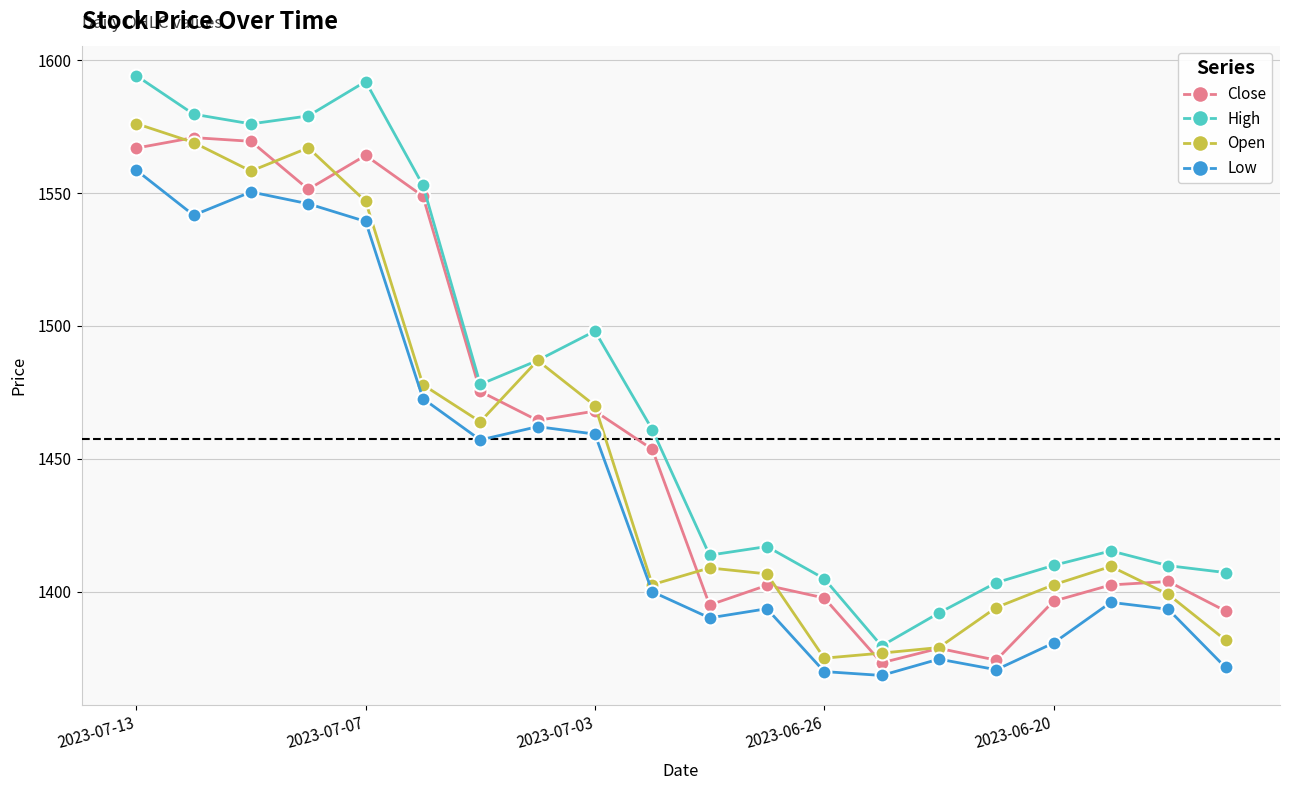

True or false: Low has more than 2 points higher than both neighbors.

True